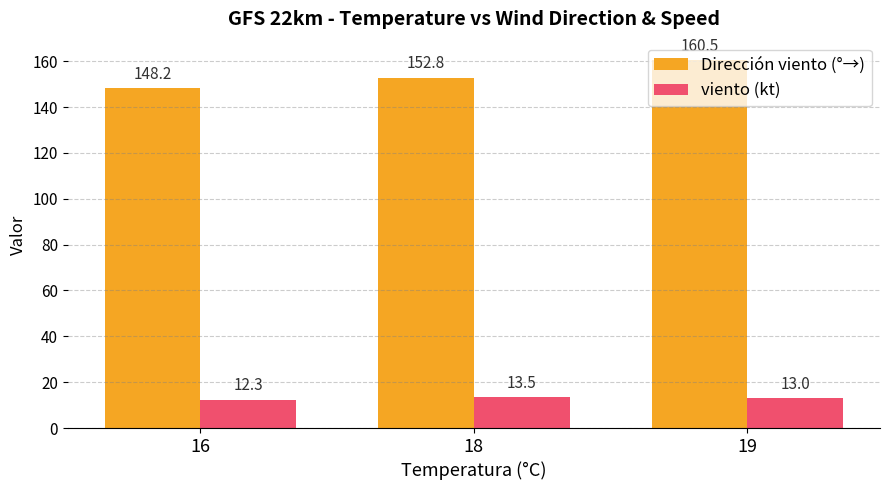

Where does the Dirección viento (°→) series first go above 152?

18